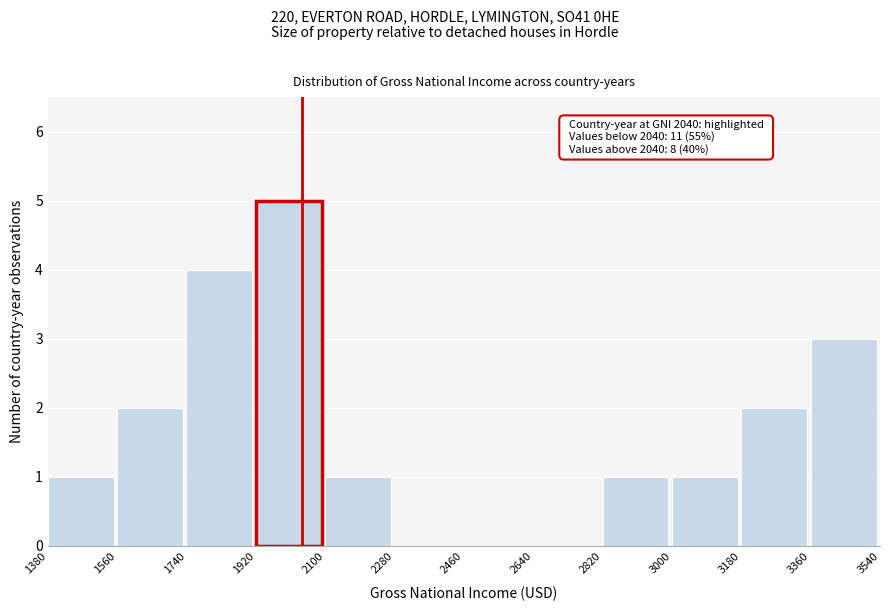

Which range on the x-axis has the tallest bar?

1920 to 2100